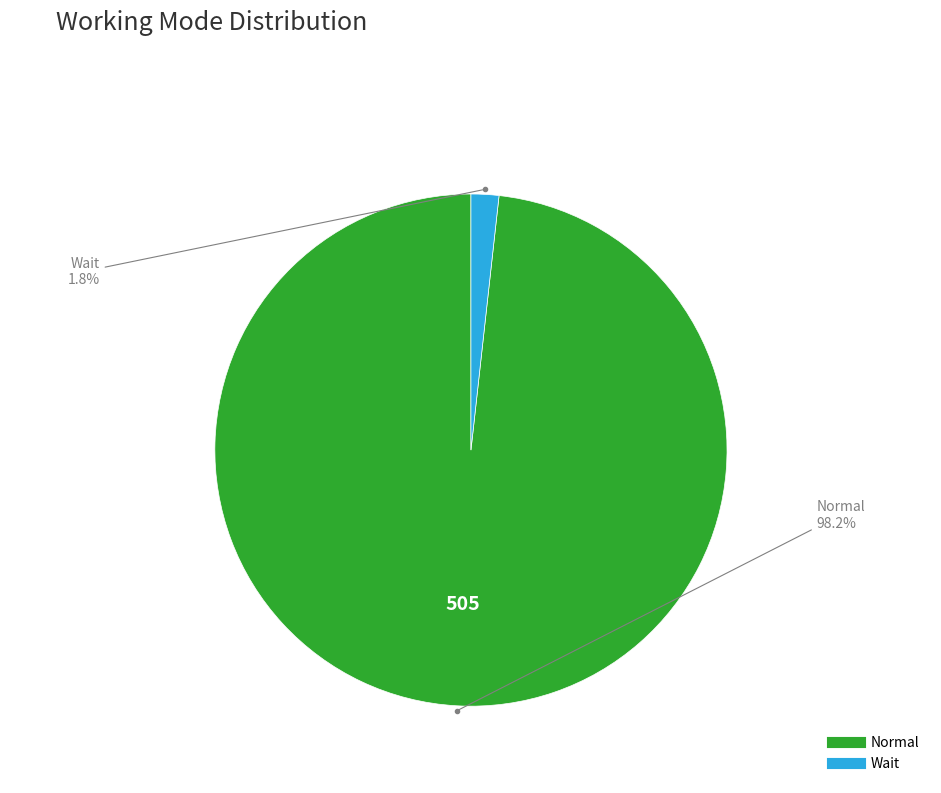

Does Normal account for over 50% of the chart?

Yes